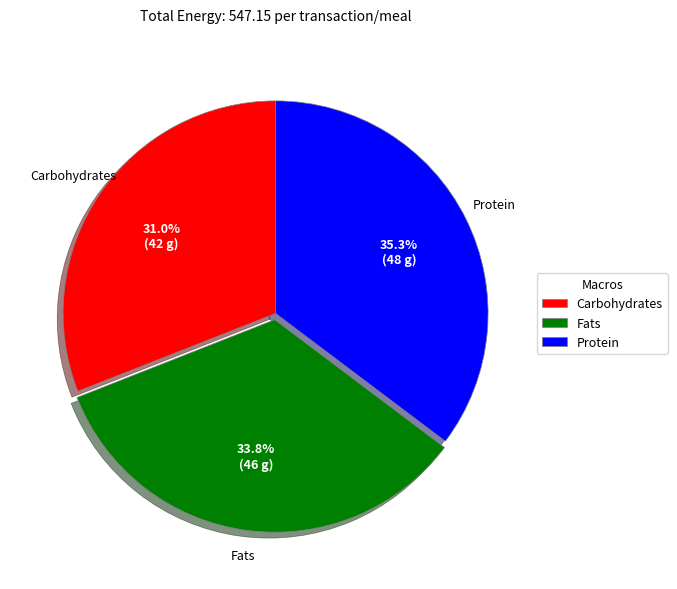

Which slice is the smallest?

Carbohydrates